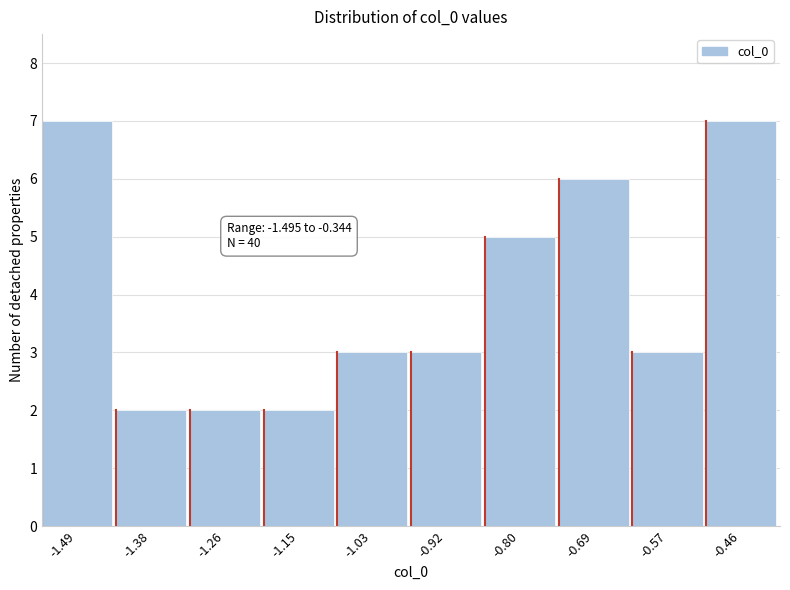

Reading left to right, transcribe all the data shown in this chart.

7	2	2	2	3	3	5	6	3	7